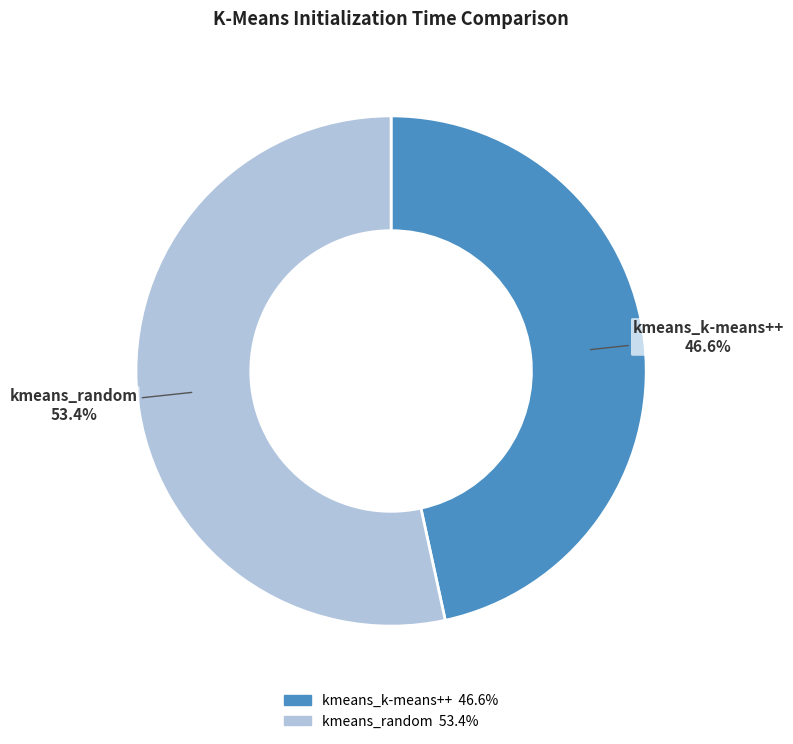

Combined, do kmeans_random and kmeans_k-means++ account for over 50%?

Yes